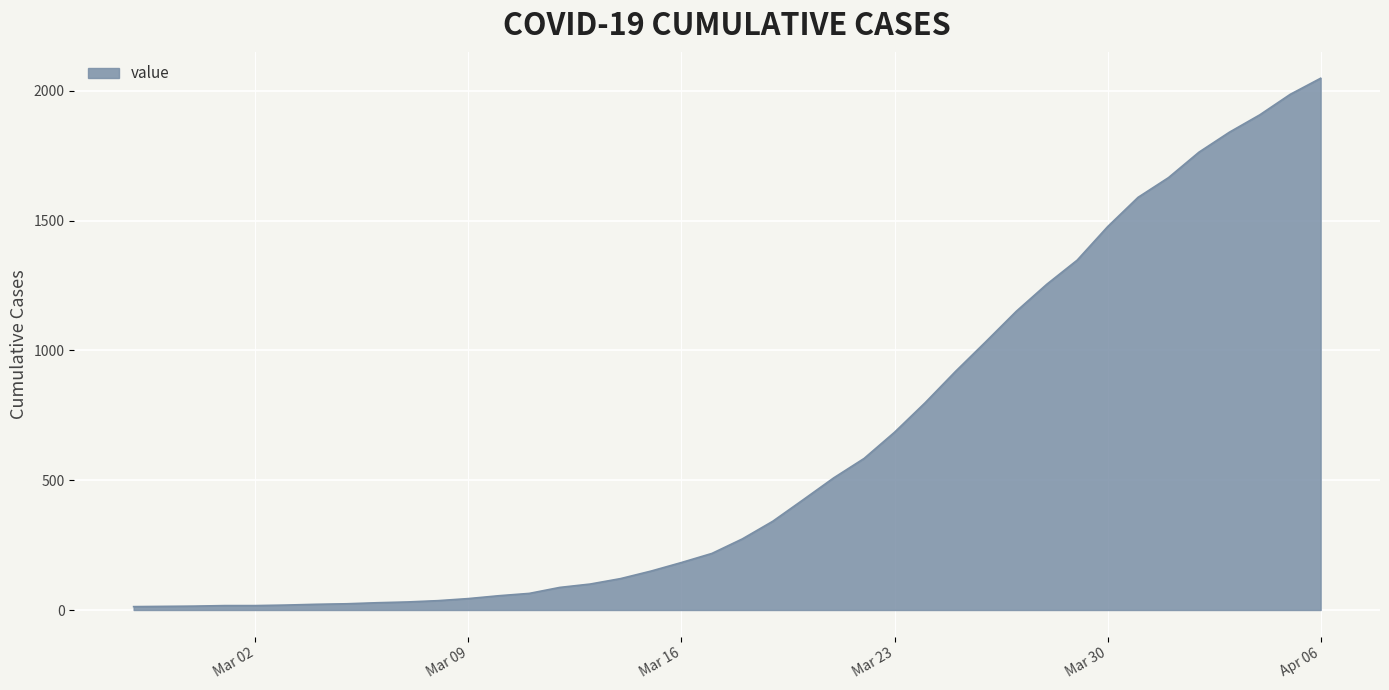

What is the difference between the maximum and minimum values?

2036